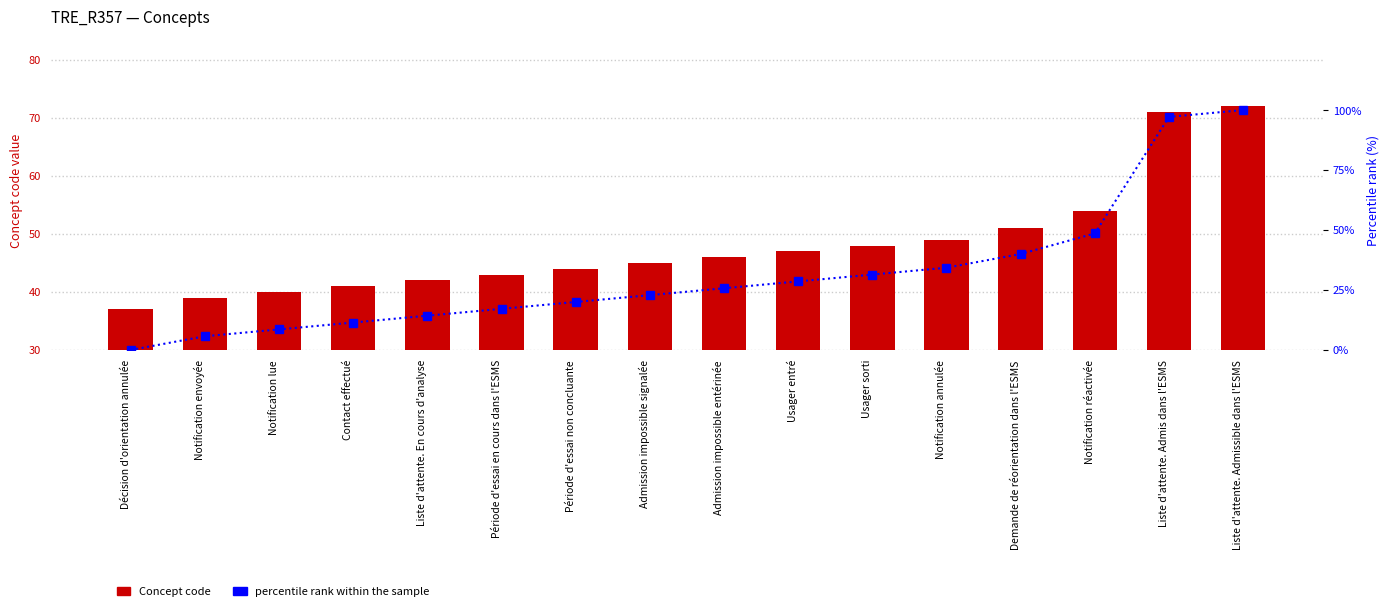

Reading left to right, extract all data points from this chart.

Concept code: 37.0	39.0	40.0	41.0	42.0	43.0	44.0	45.0	46.0	47.0	48.0	49.0	51.0	54.0	71.0	72.0
percentile rank within the sample: 0.0	5.7	8.6	11.4	14.3	17.1	20.0	22.9	25.7	28.6	31.4	34.3	40.0	48.6	97.1	100.0